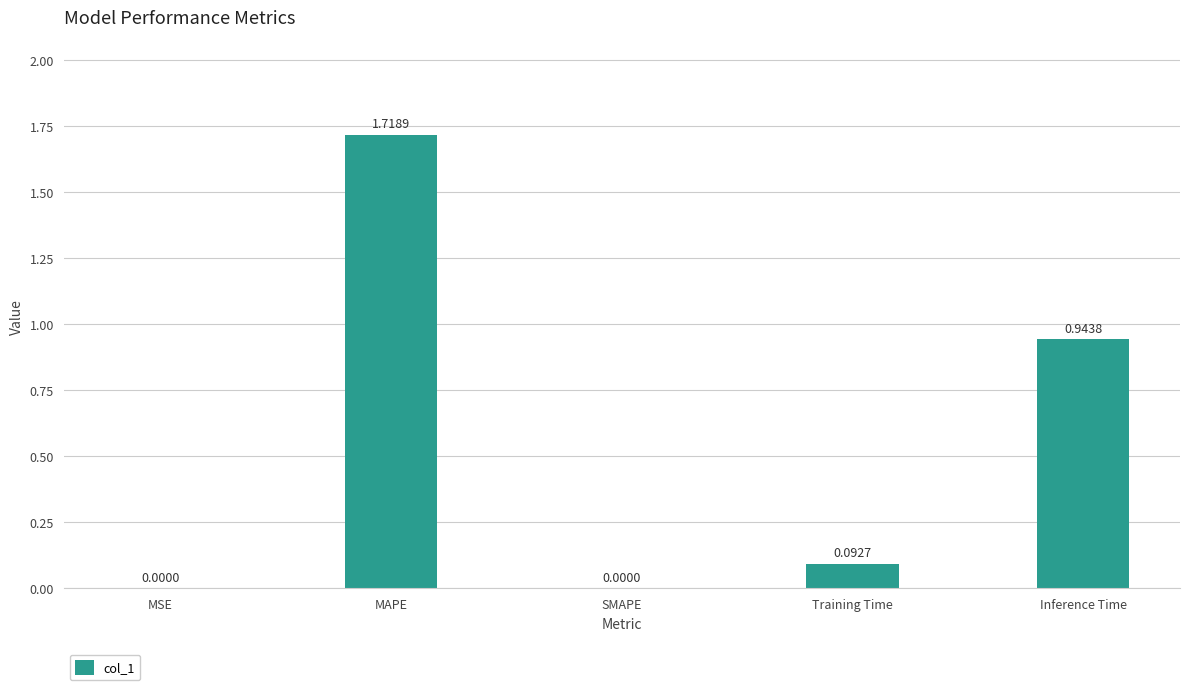

What is the sum of all values?

2.8